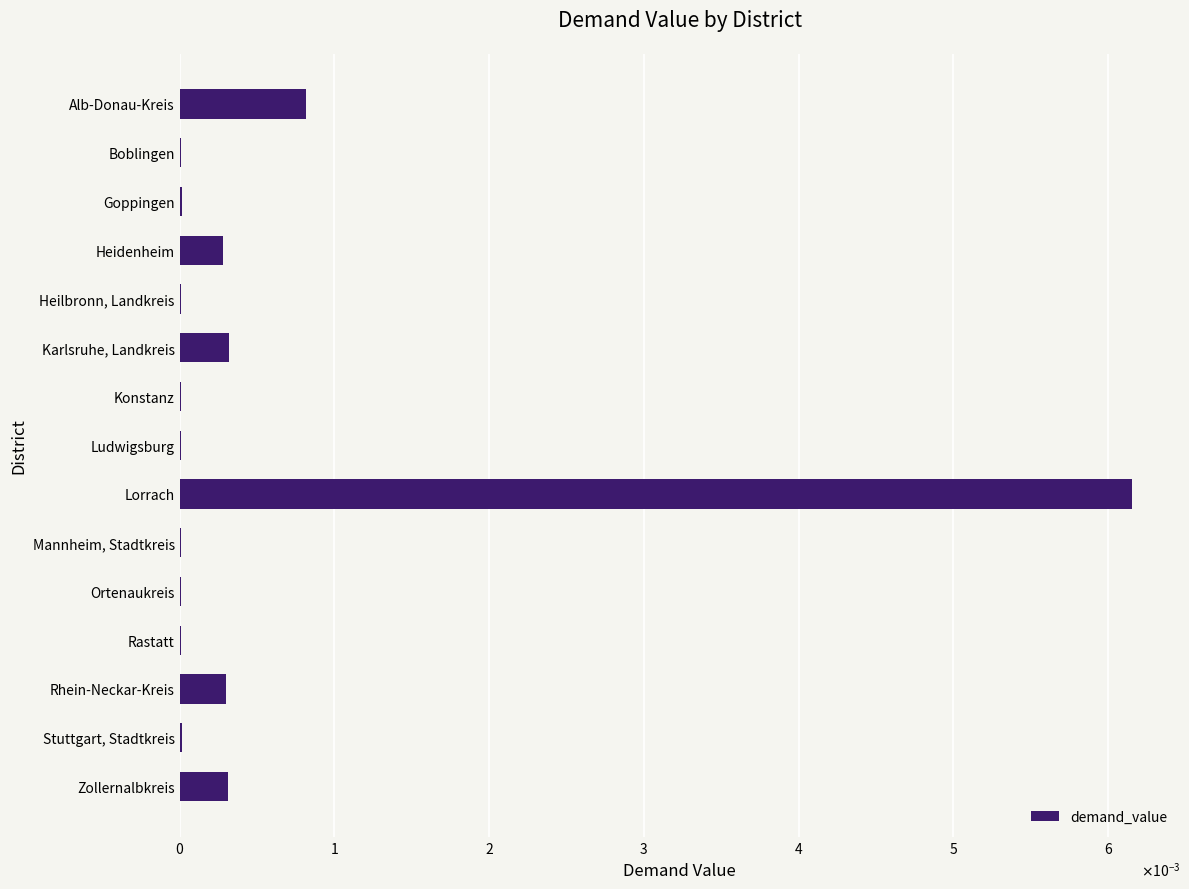

Are the bars horizontal?

Yes